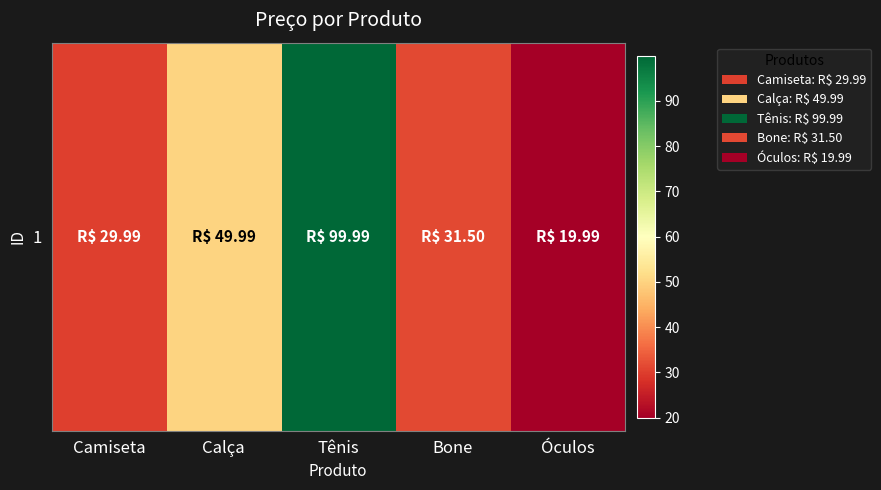

Reading left to right, transcribe all the data shown in this chart.

Camiseta=30.0	Calça=50.0	Tênis=100.0	Bone=31.5	Óculos=20.0